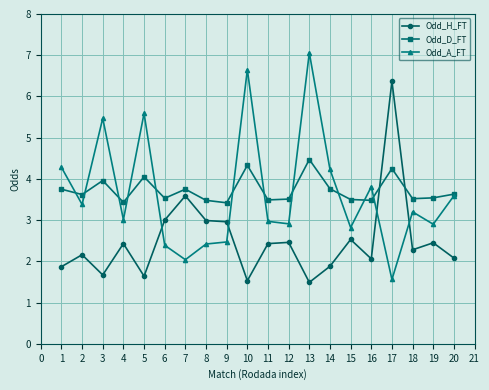

Which series ends up on top after the final intersection of Odd_D_FT and Odd_H_FT?

Odd_D_FT